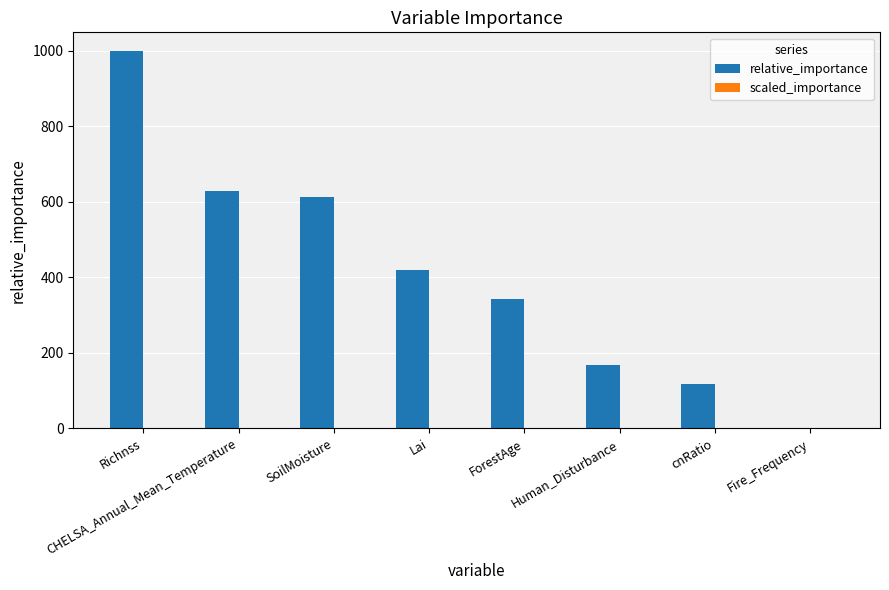

Are the bars grouped side by side (vs. stacked)?

Yes